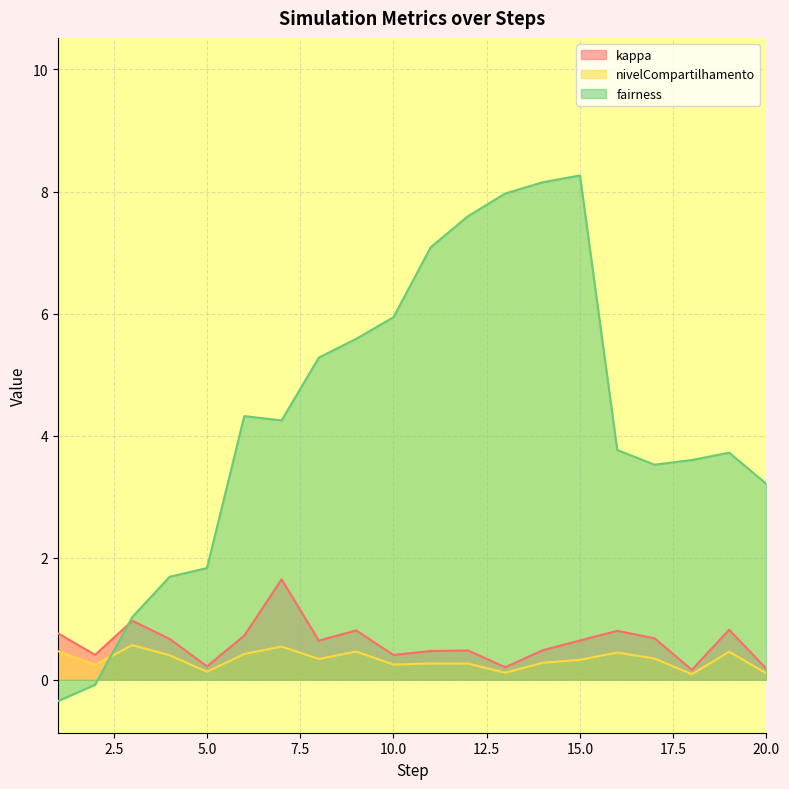

How many series are shown in this chart?

3